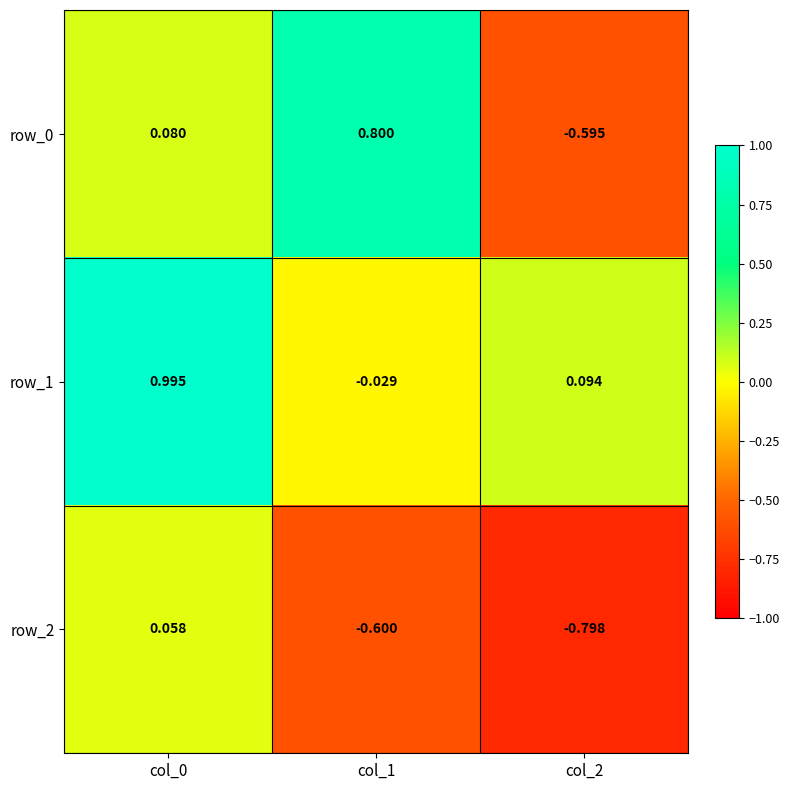

What is the difference between the row_2 values at col_0 and col_1?

0.7